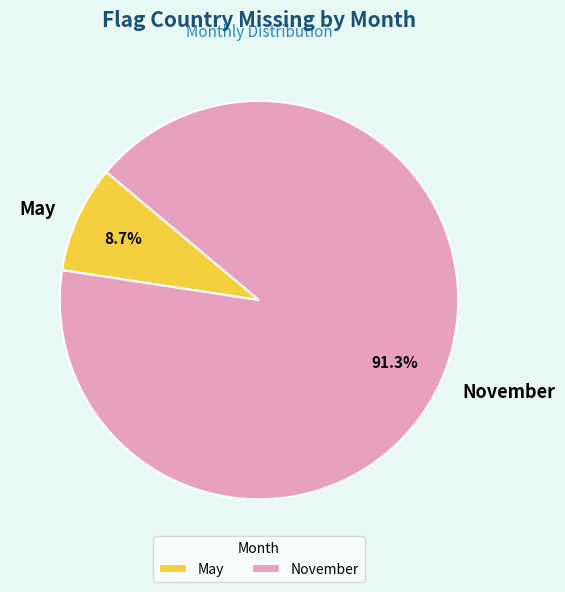

To the nearest percent, what is the combined percentage of November and May?

100%